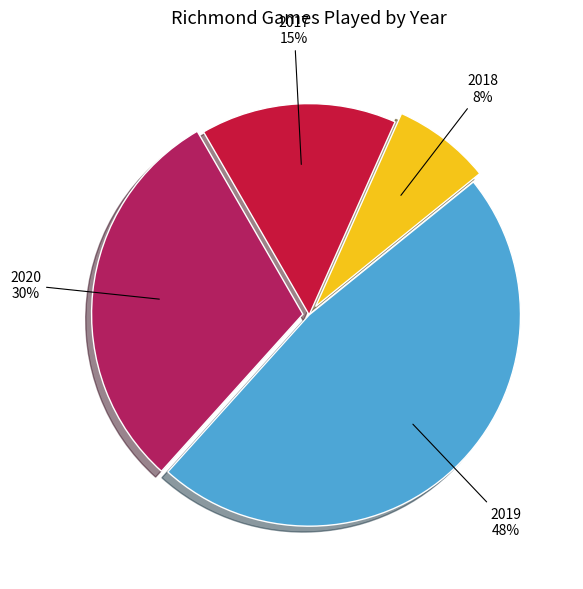

To the nearest percent, what is the average slice percentage?

25%